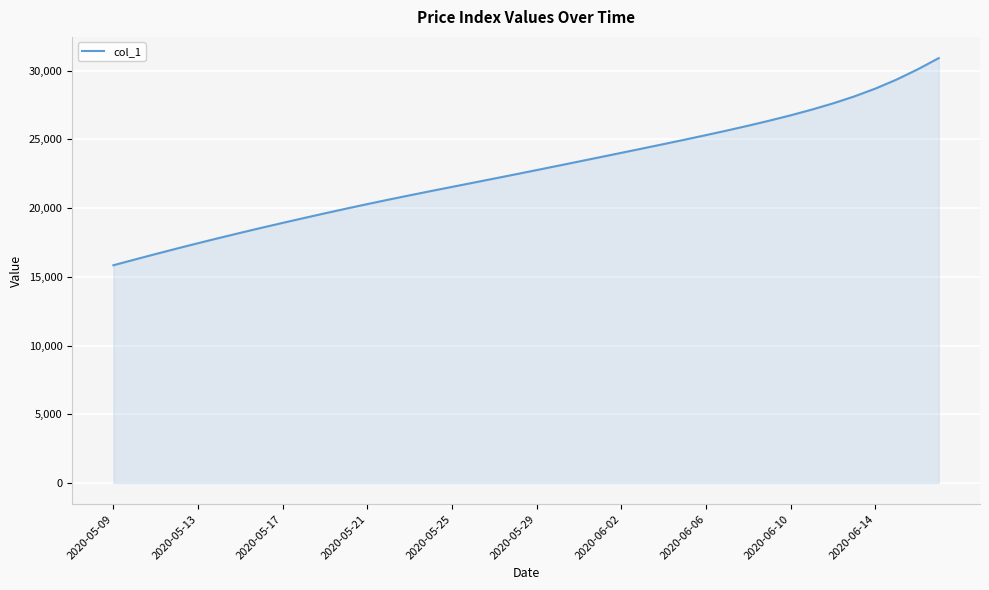

What is the sum of all values?

909785.0